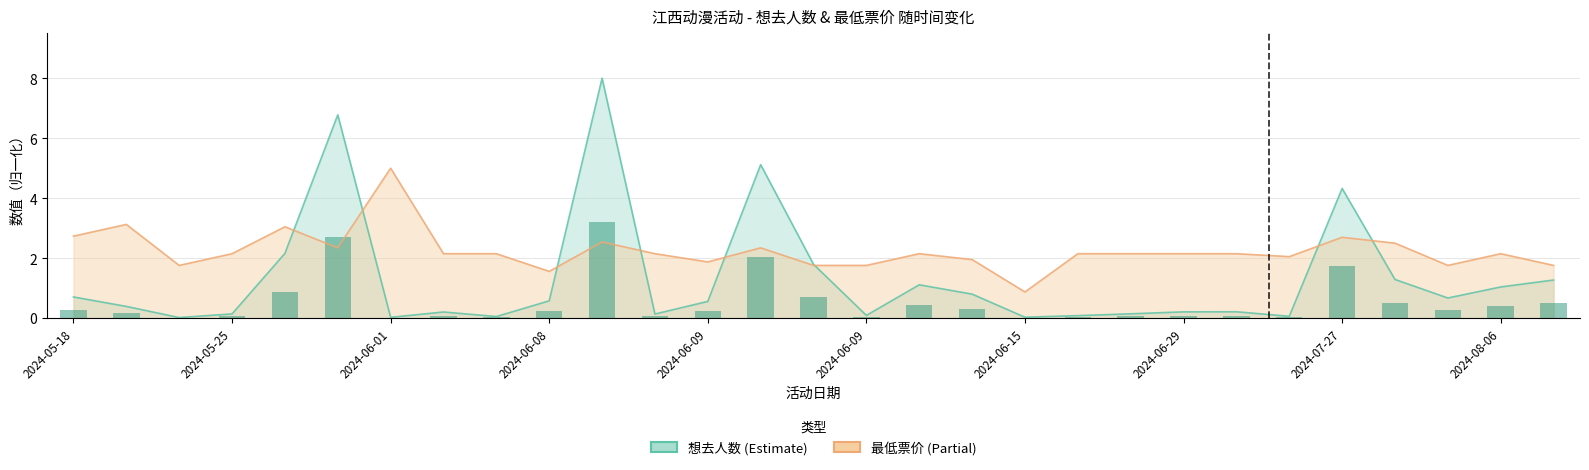

At how many categories does at least one series exceed 2?

20